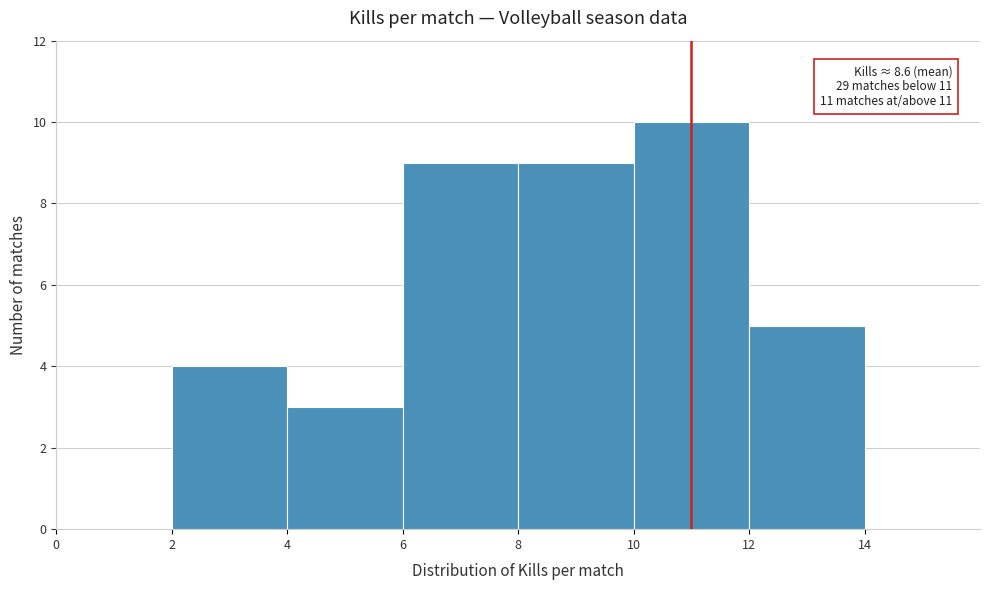

Over which range of the x-axis is the bar tallest?

10 to 12